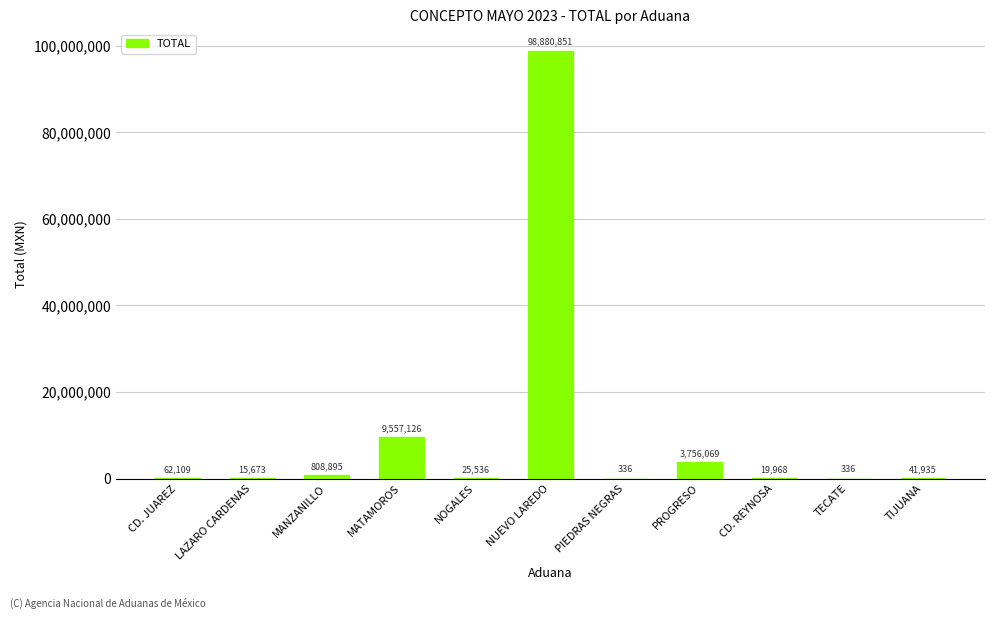

What is the maximum value shown in the chart?

98880851